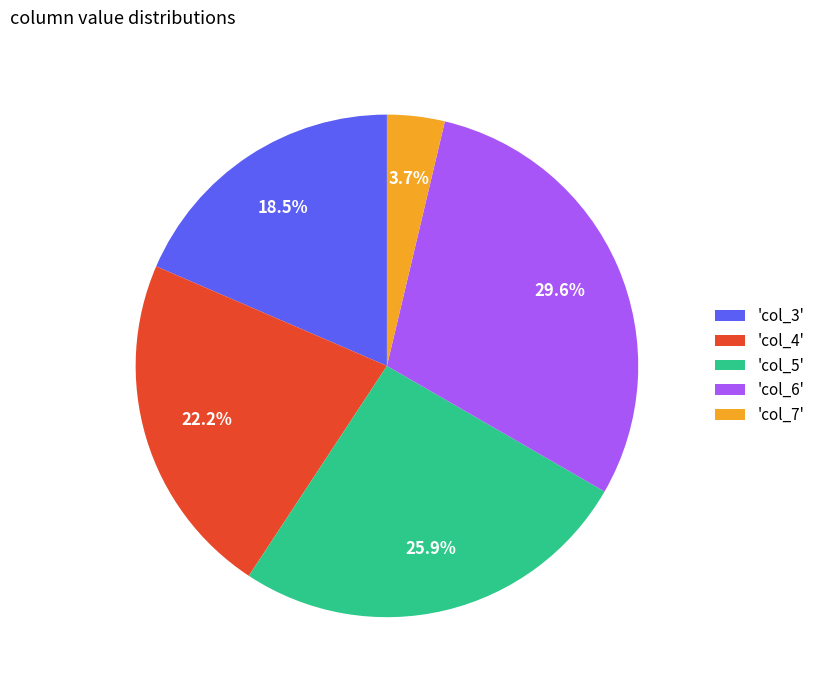

Which category has the smallest portion of the pie?

'col_7'